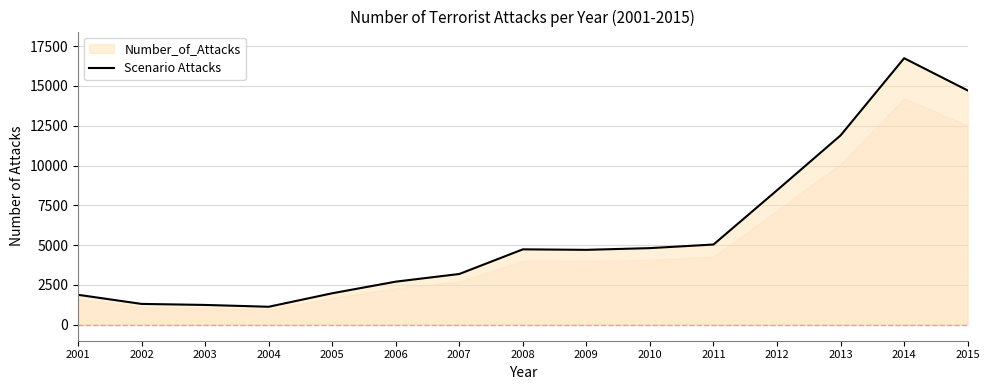

What is the value of the 7th point from the left?

3190